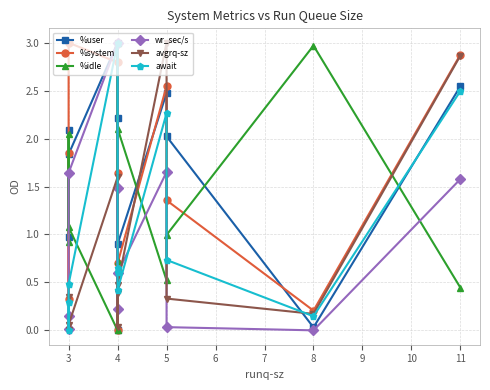

In %user, how many points are lower than both neighbors (excluding endpoints)?

4